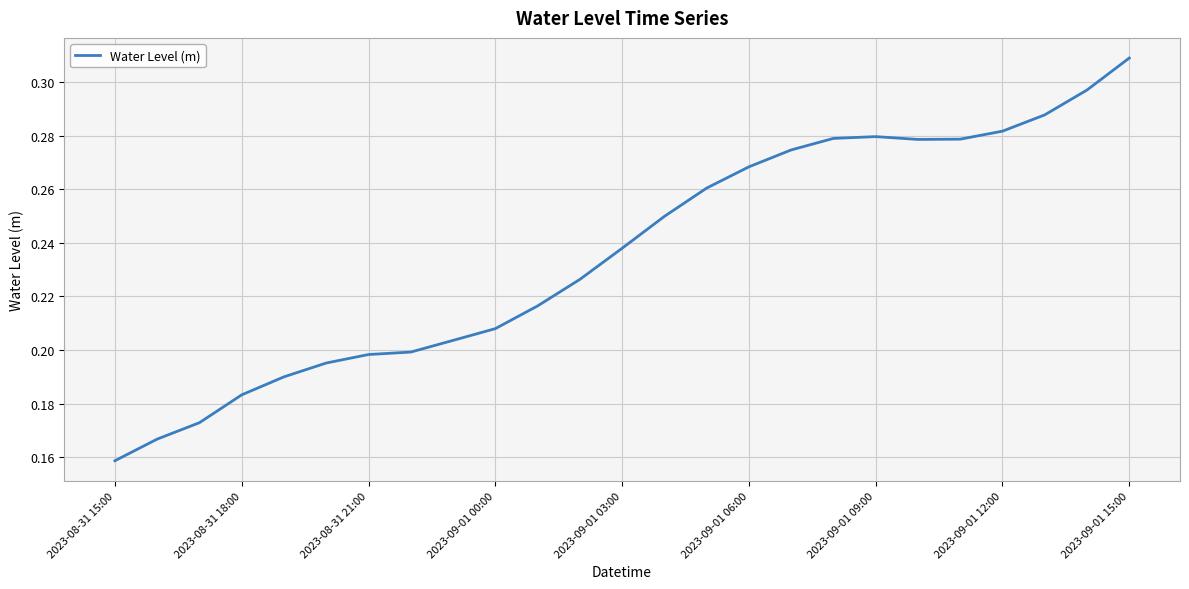

True or false: the data has more than 2 interior local peaks.

False